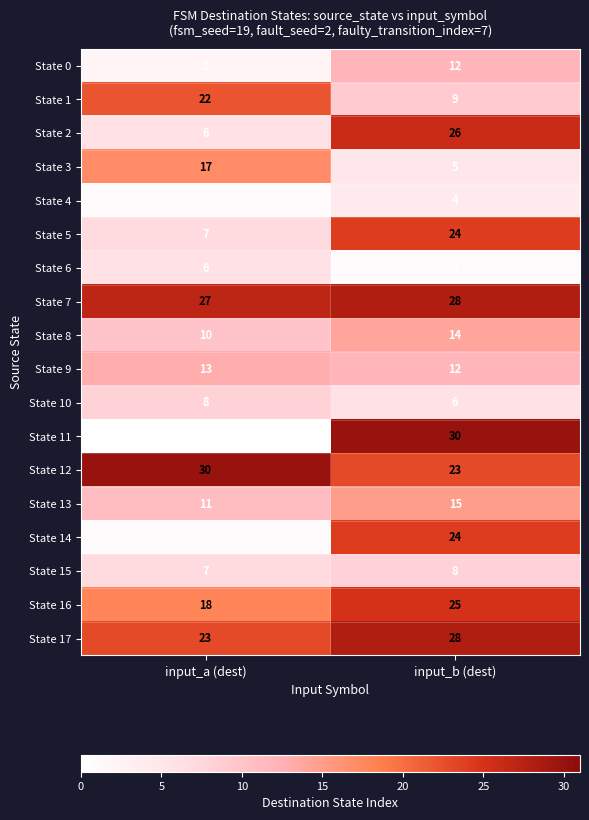

What is the total value across all series at input_a (dest)?

209